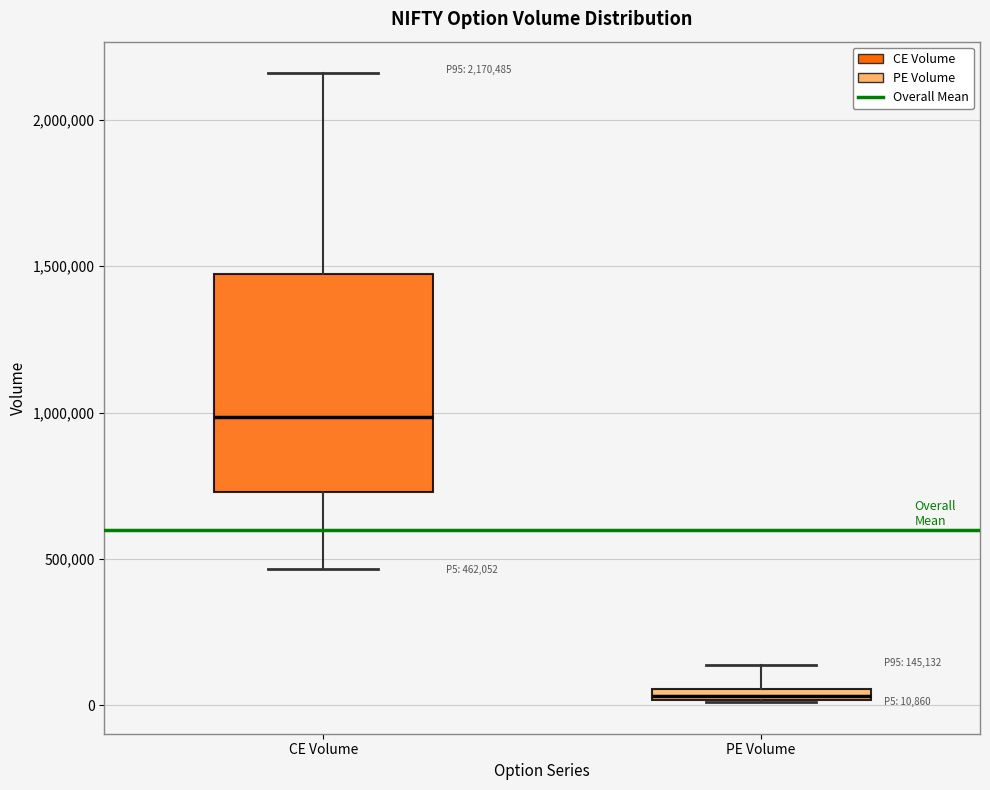

Comparing the boxes themselves (not the whiskers), which one is the tallest?

CE Volume